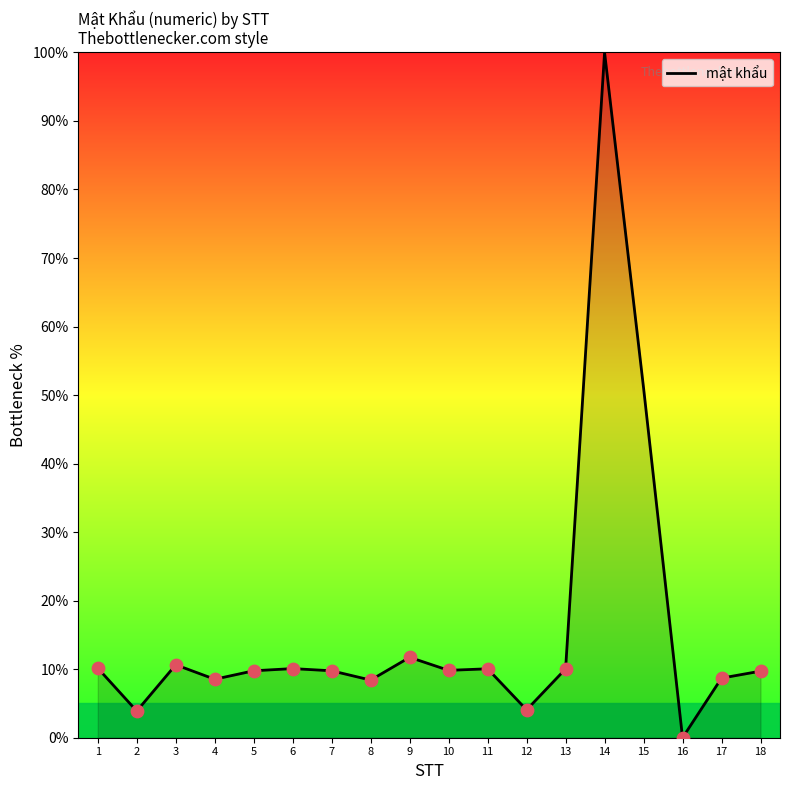

What is the change in value from 6 to 10?

-0.3